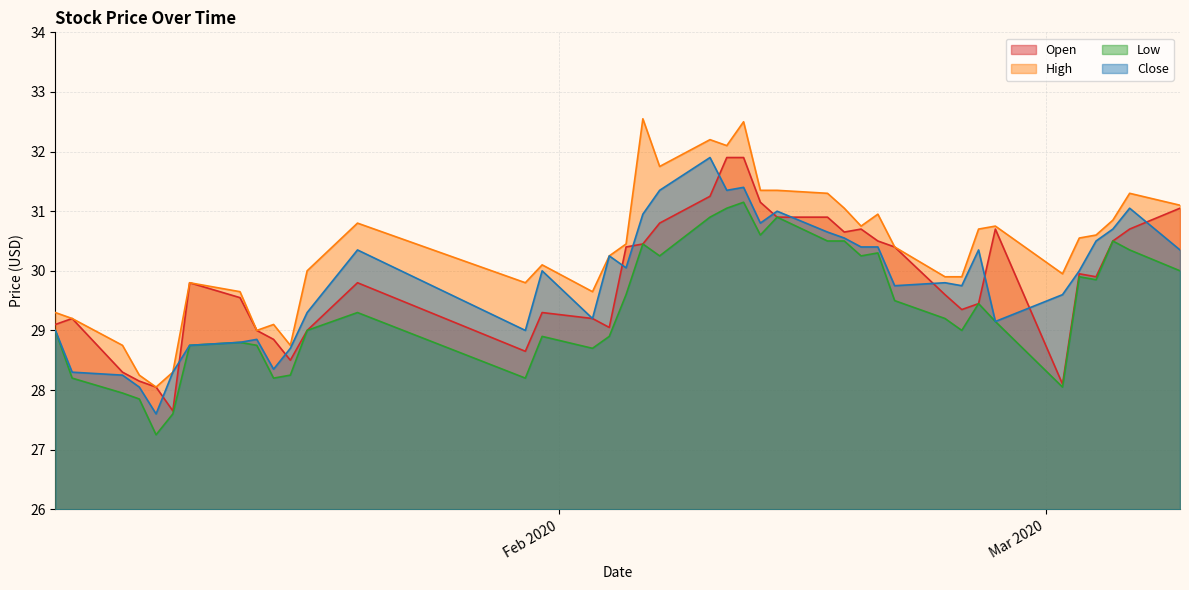

True or false: High and Open cross at least once.

False